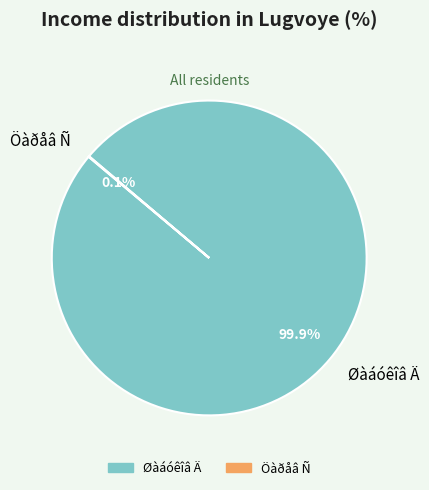

Which category has the biggest portion of the pie?

Øàáóêîâ Ä